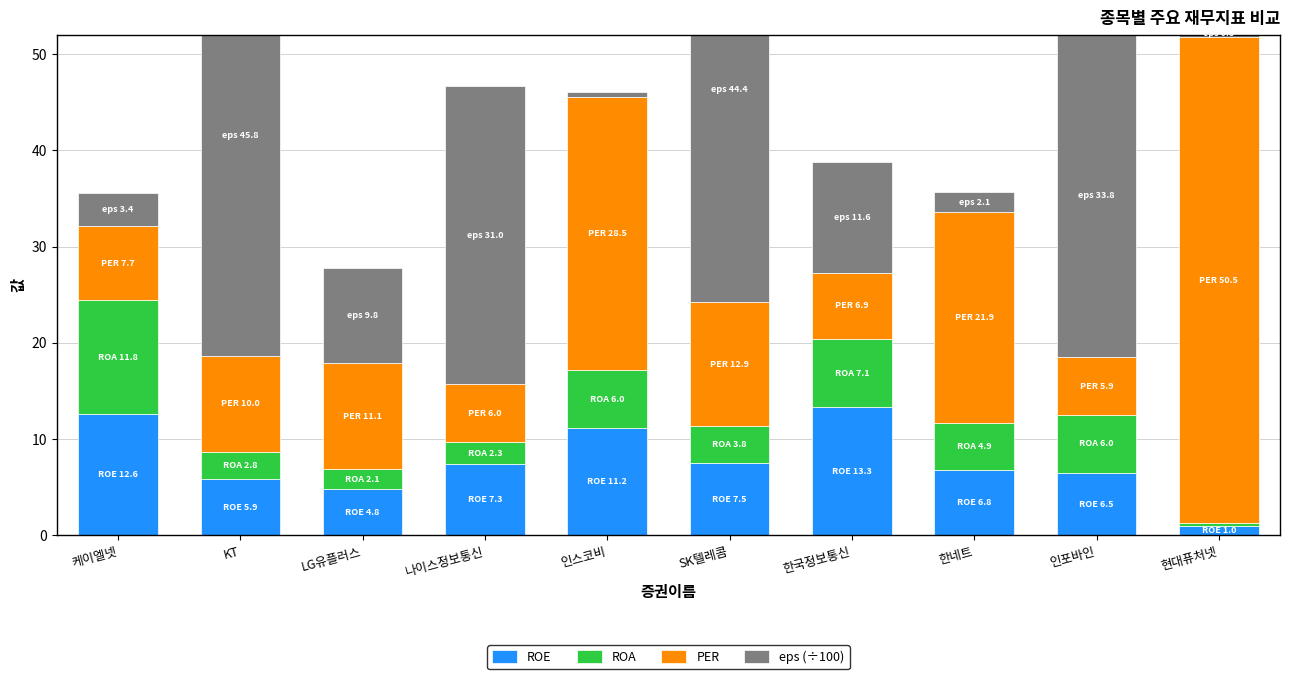

True or false: PER has a value of 50.5 at 현대퓨처넷.

True